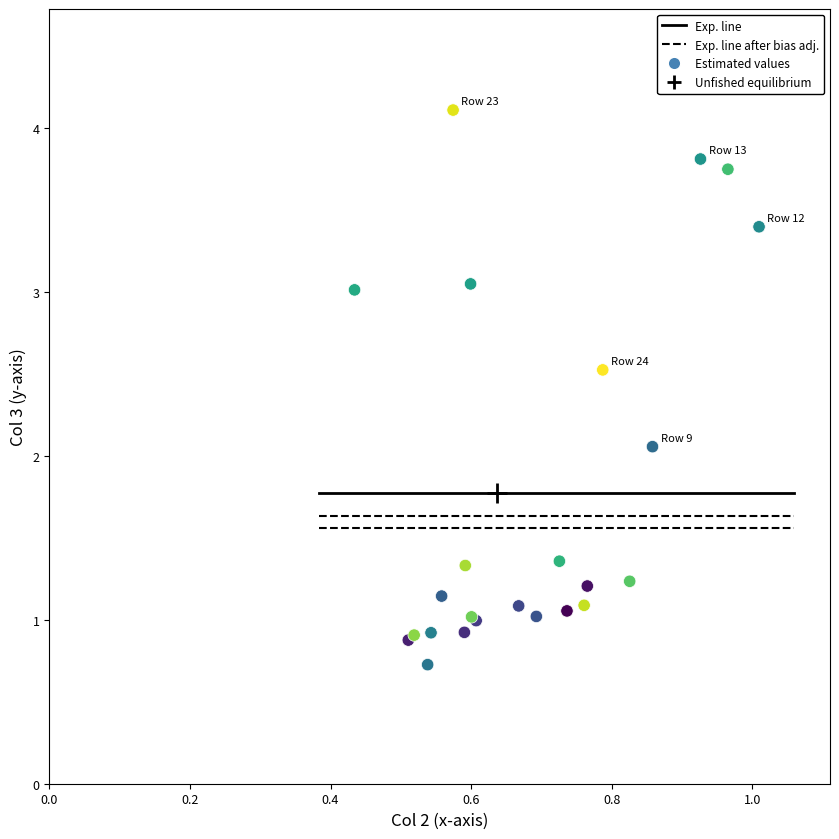

What Y value in the scatter plot is closest to 2?

2.1